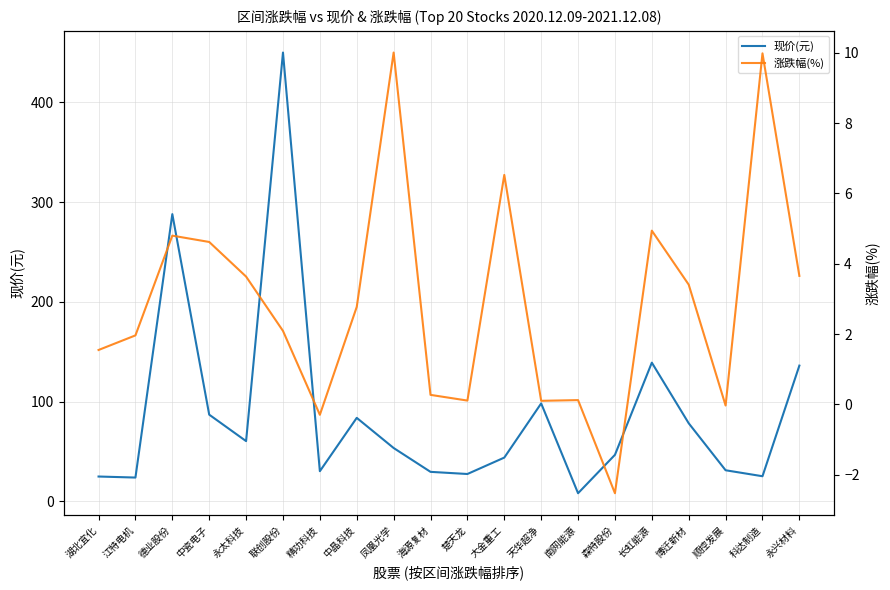

At which category does the chart reach its peak across all series?

联创股份